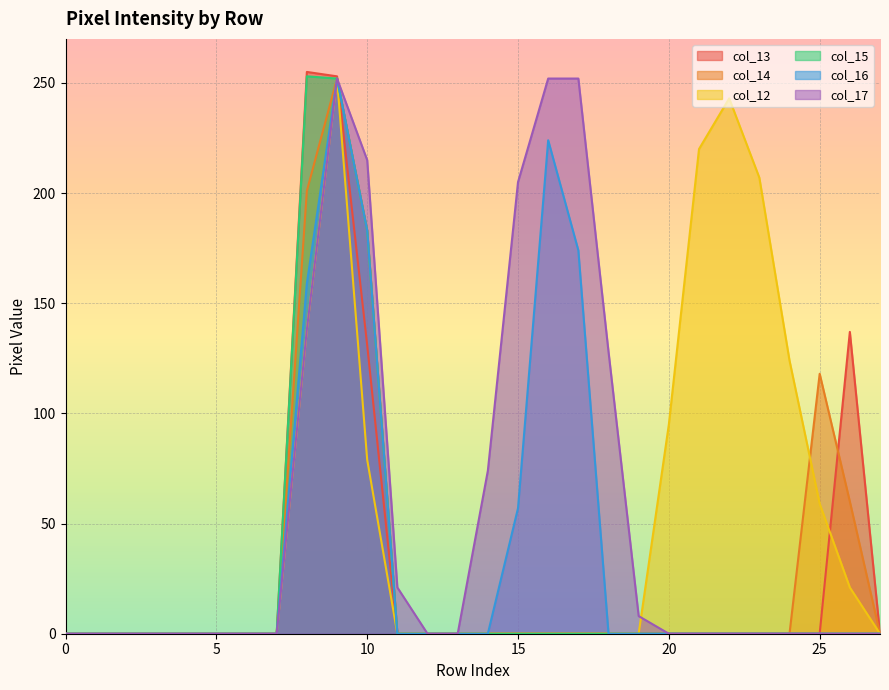

Which series has the largest total across all categories?

col_17